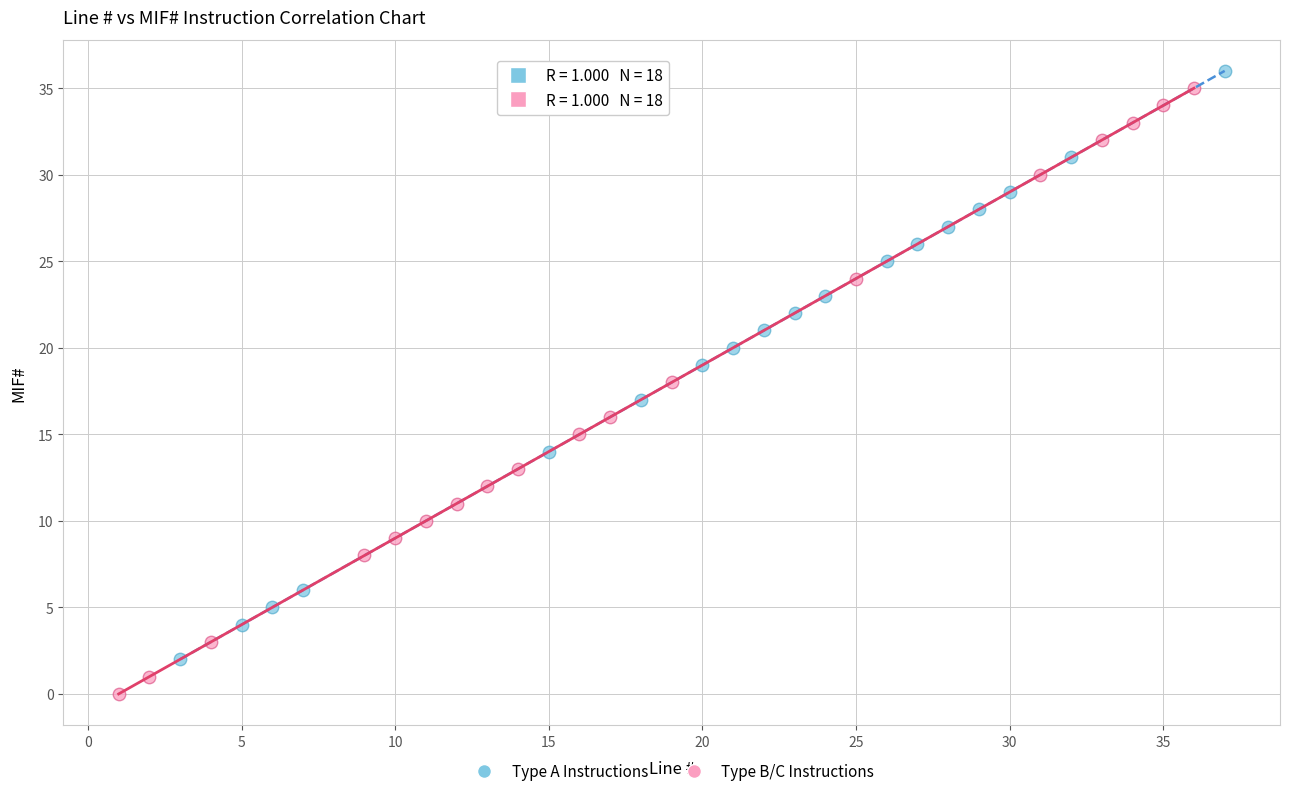

What are all the series names shown in the legend?

Type A Instructions, Type B/C Instructions